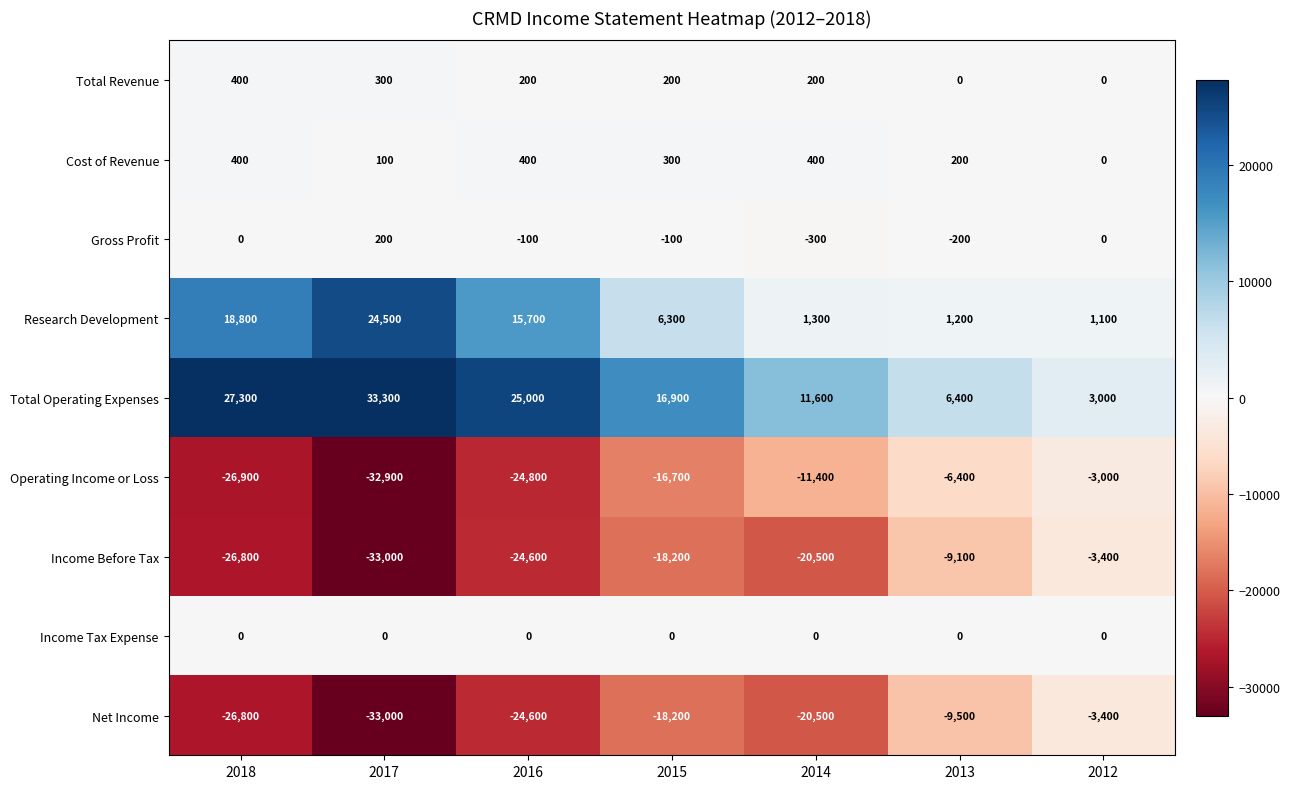

Which series has the largest range (max minus min)?

Total Operating Expenses